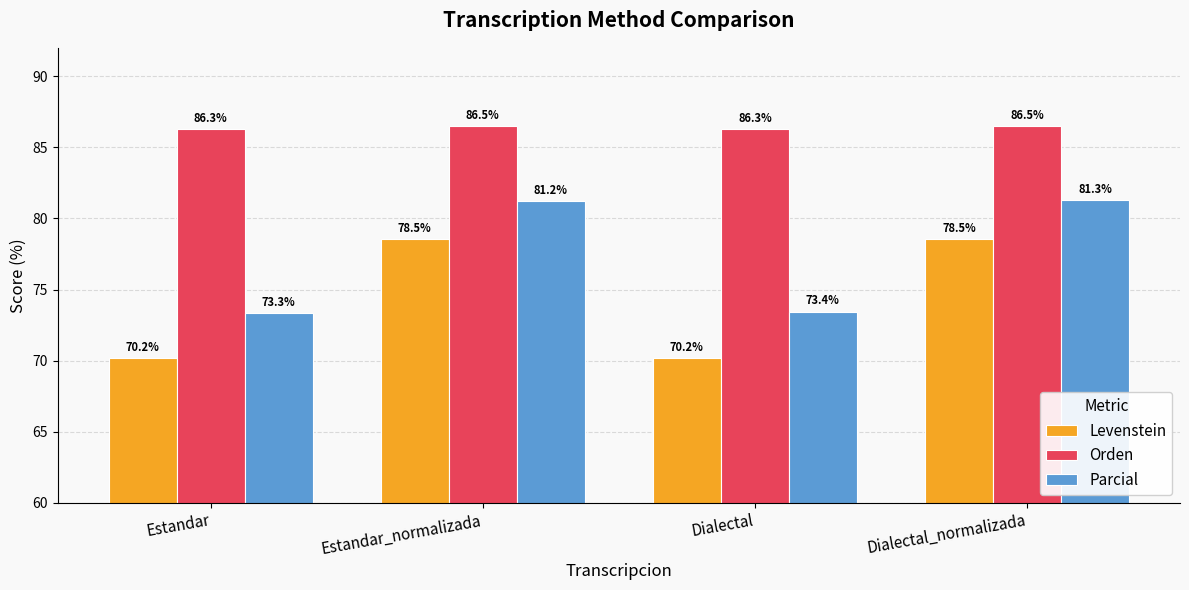

What is the minimum value for Levenstein?

70.2